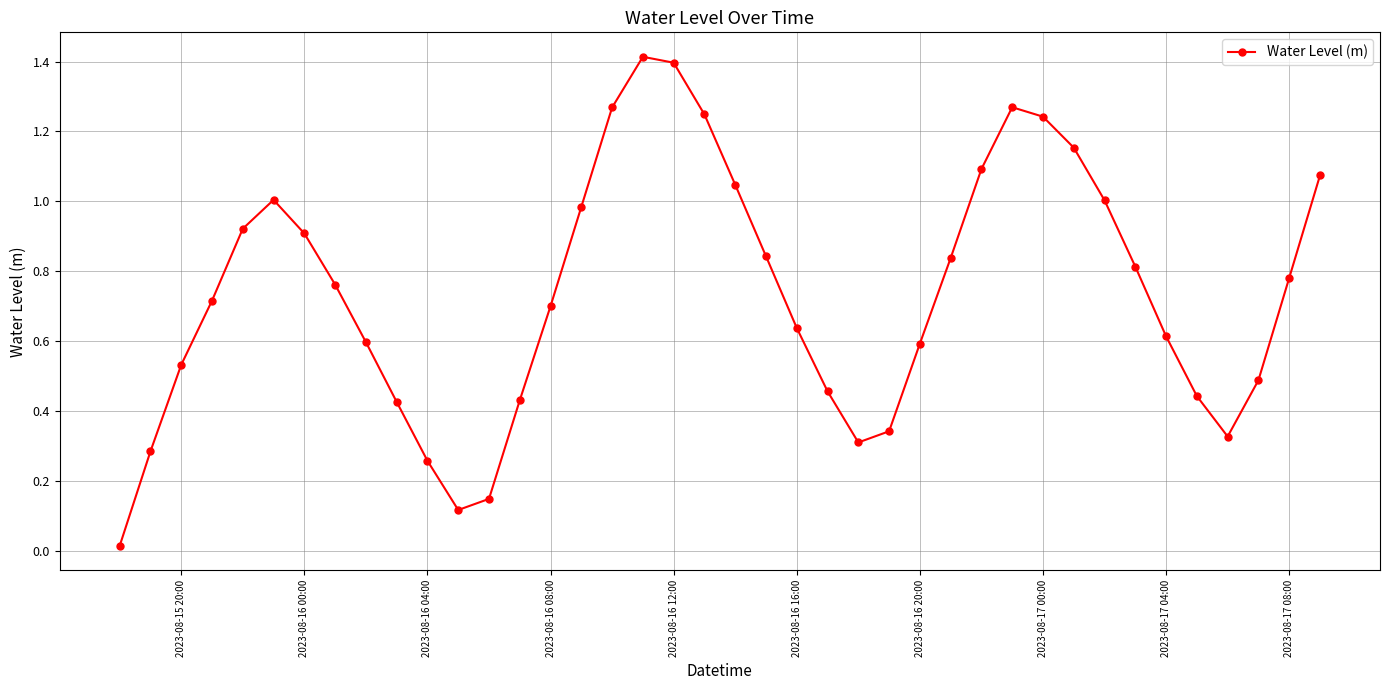

True or false: there are more than 2 points higher than both neighbors.

True